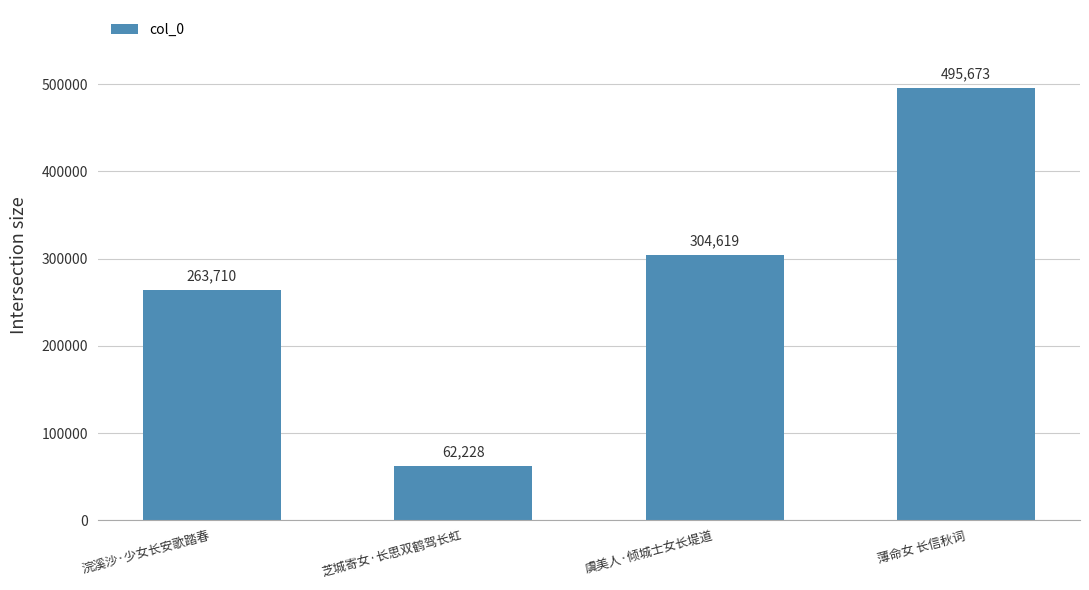

Reading left to right, list all the values displayed in this chart.

浣溪沙·少女长安歌踏春=263710	芝城寄女·长思双鹤驾长虹=62228	虞美人·倾城士女长堤道=304619	薄命女 长信秋词=495673